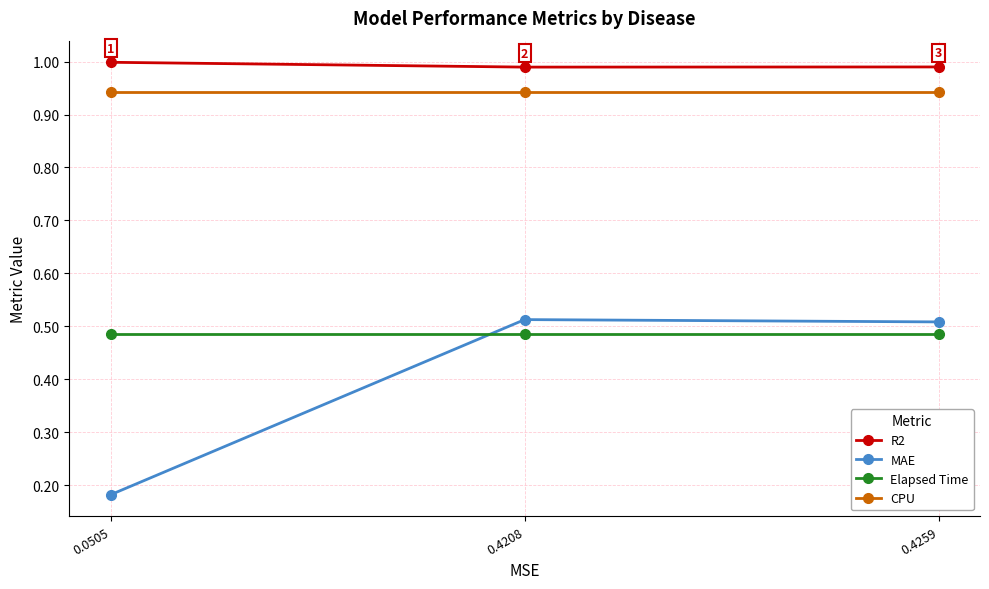

Which series has the largest total across all categories?

R2